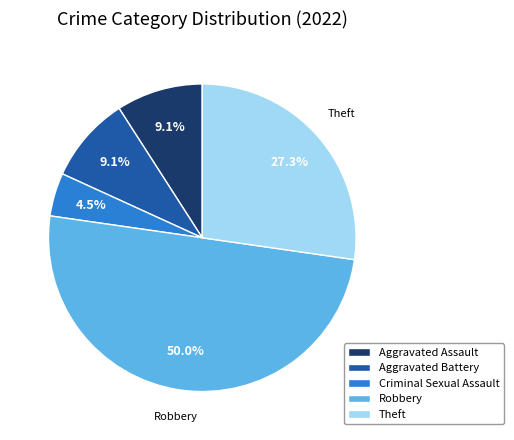

Between Aggravated Battery and Theft, which is larger?

Theft